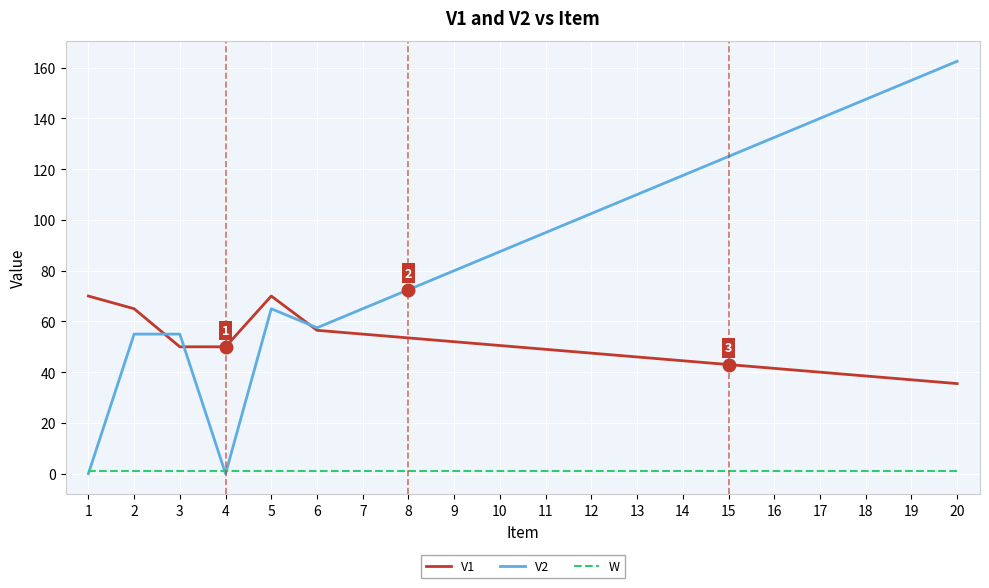

Where is V1 nearest to the value 52?

9